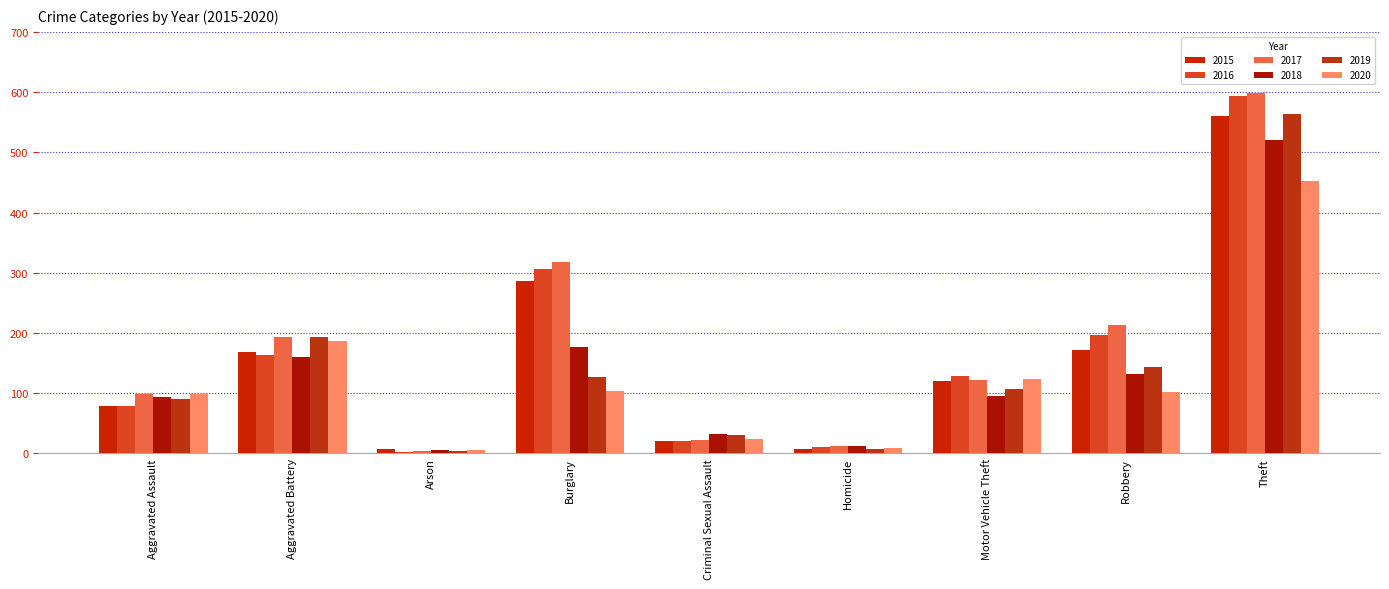

Rank the series at Theft from highest to lowest value.

2017, 2016, 2019, 2015, 2018, 2020